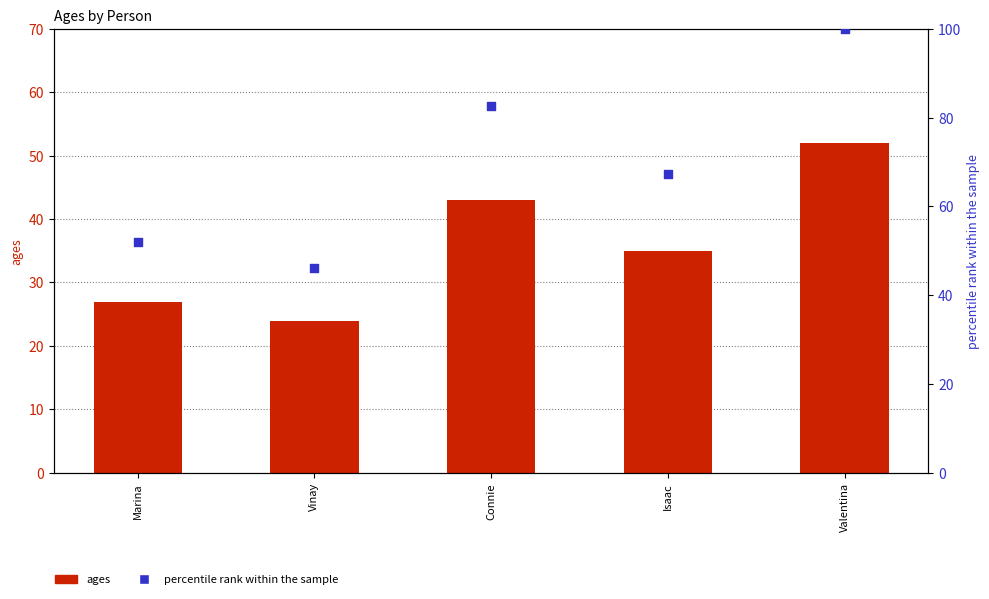

What are all the series names shown in the legend?

ages, percentile rank within the sample